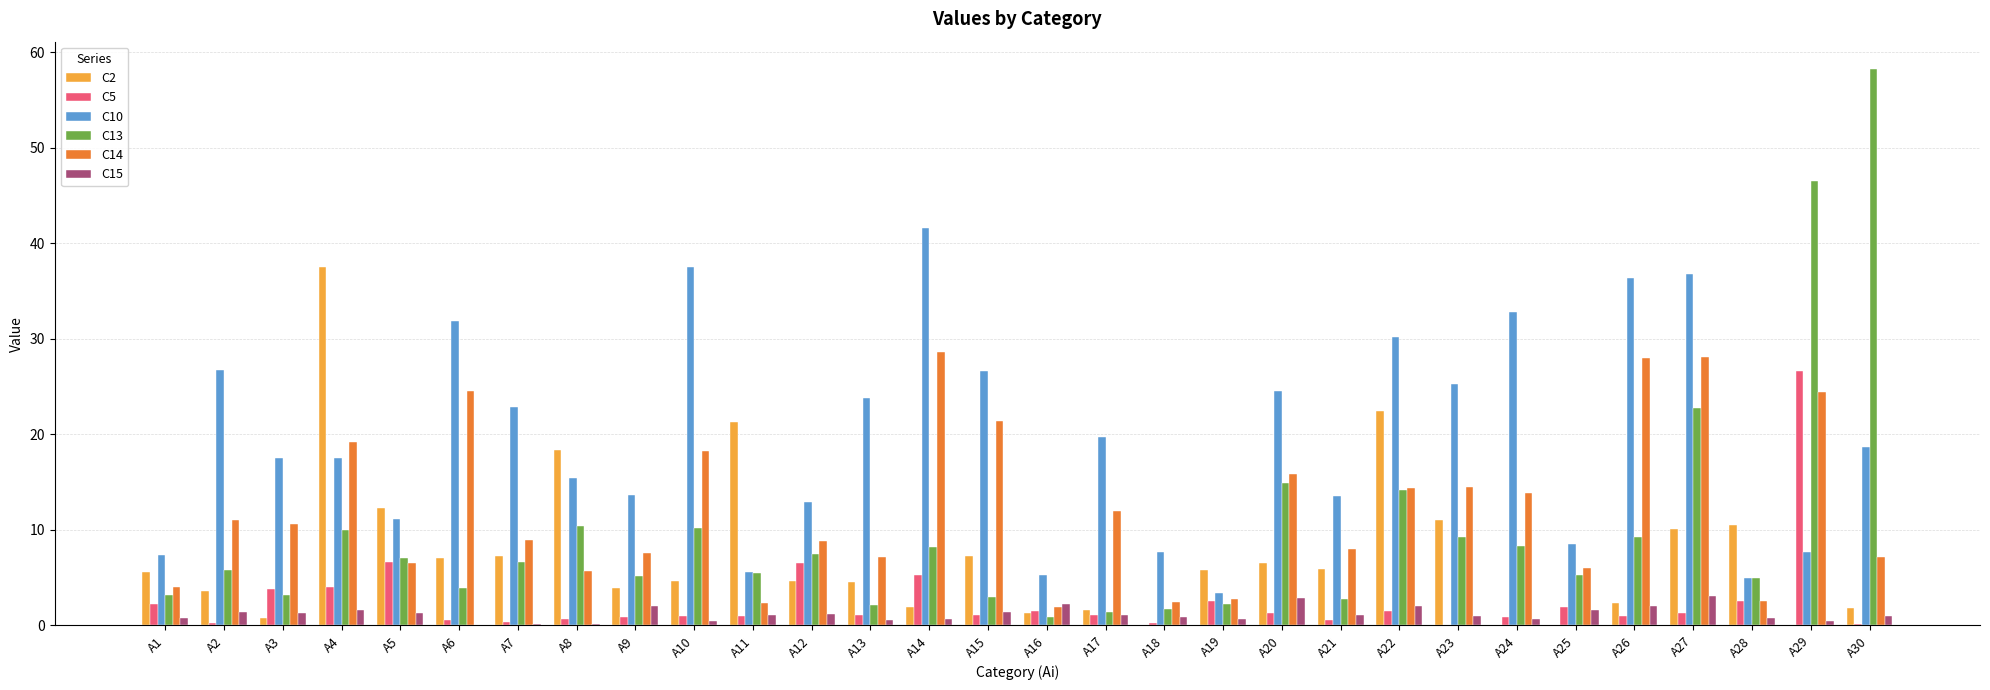

At which label is C13 closest to 29?

A27